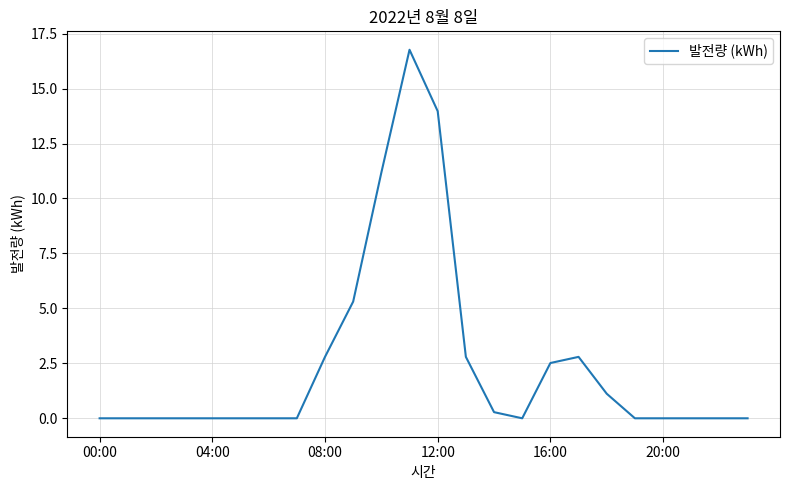

What is the difference between the maximum and minimum values?

16.8